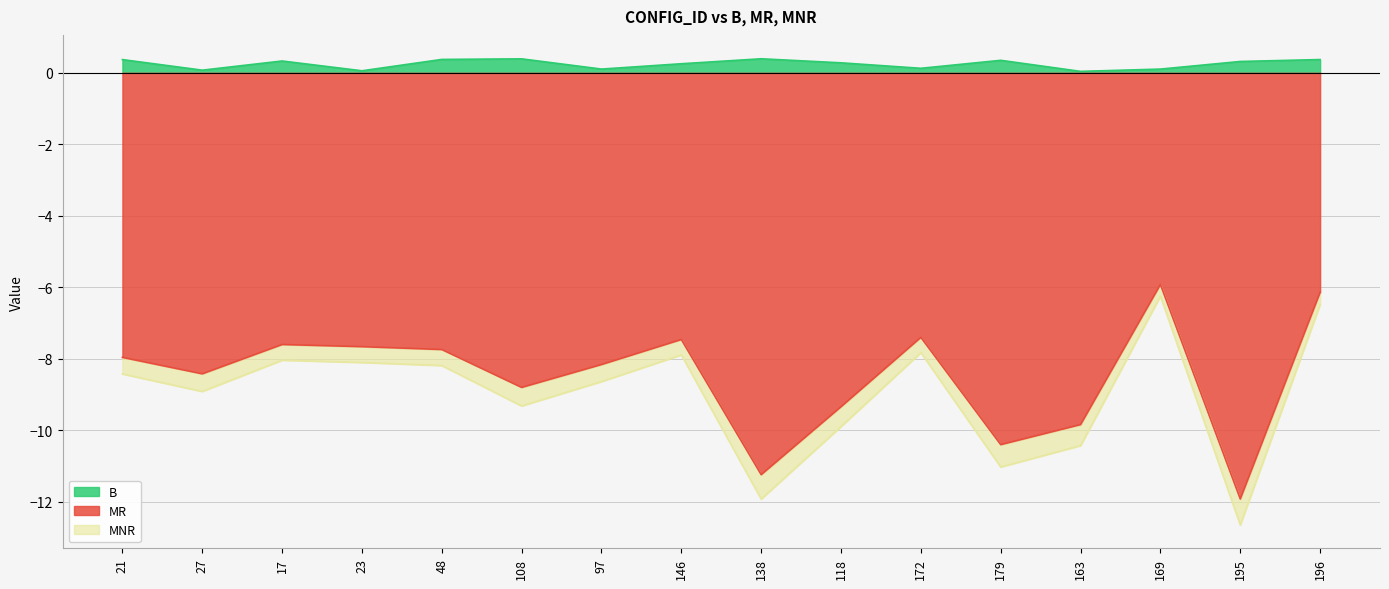

Reading left to right, transcribe all the data shown in this chart.

B: 0.4	0.1	0.3	0.1	0.4	0.4	0.1	0.3	0.4	0.3	0.1	0.3	0.0	0.1	0.3	0.4
MR: -8.0	-8.4	-7.6	-7.7	-7.7	-8.8	-8.2	-7.5	-11.2	-9.3	-7.4	-10.4	-9.8	-5.9	-11.9	-6.1
MNR: -8.4	-8.9	-8.0	-8.1	-8.2	-9.3	-8.6	-7.9	-11.9	-9.9	-7.8	-11.0	-10.4	-6.2	-12.6	-6.5